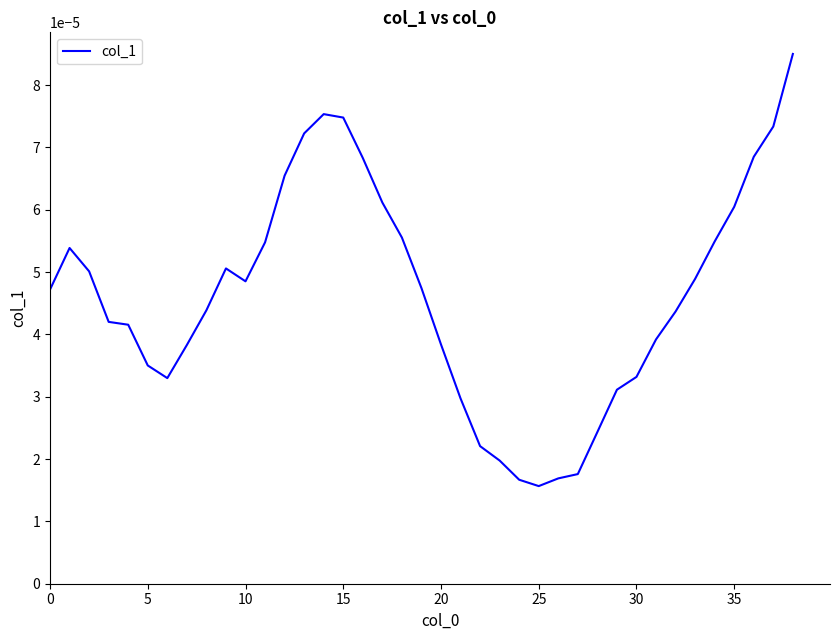

How many distinct data groups are displayed?

1